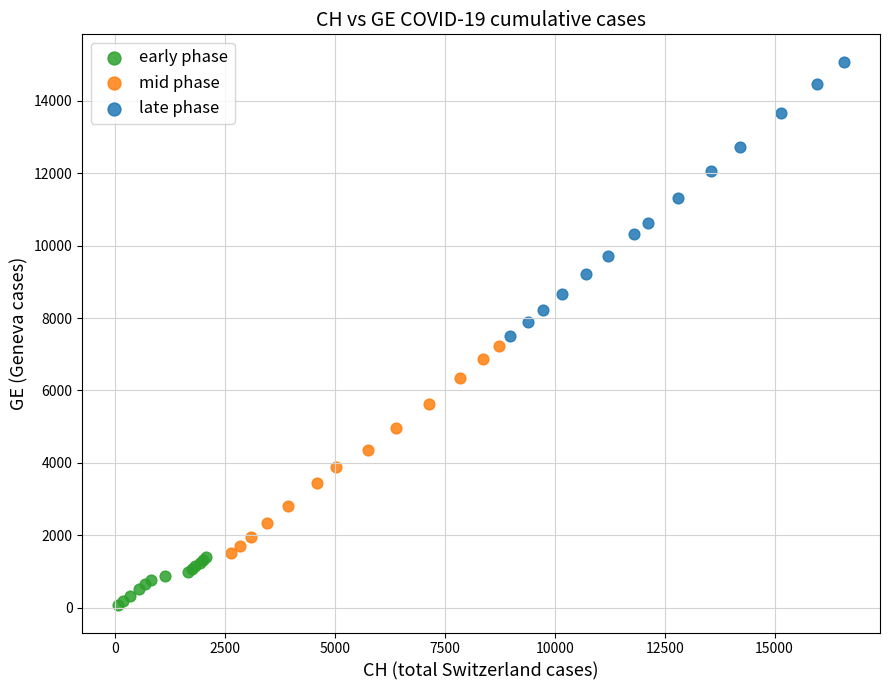

Which series reaches the maximum Y coordinate?

late phase